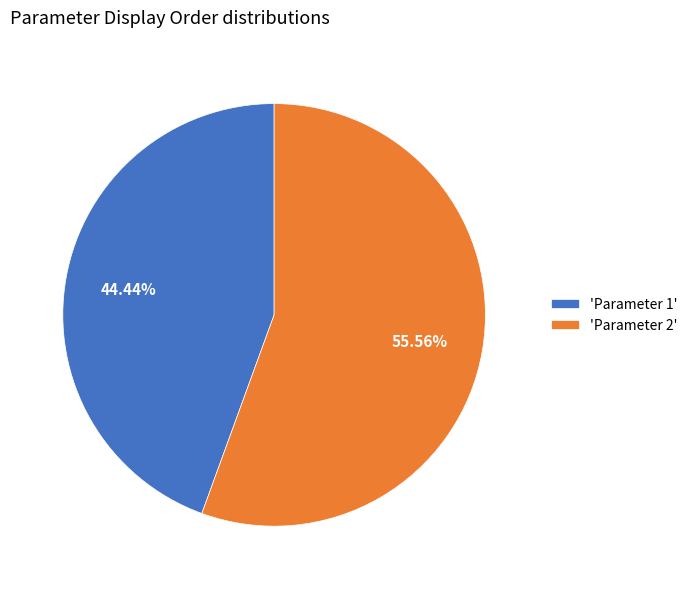

Do 'Parameter 1' and 'Parameter 2' together represent more than half of the pie?

Yes